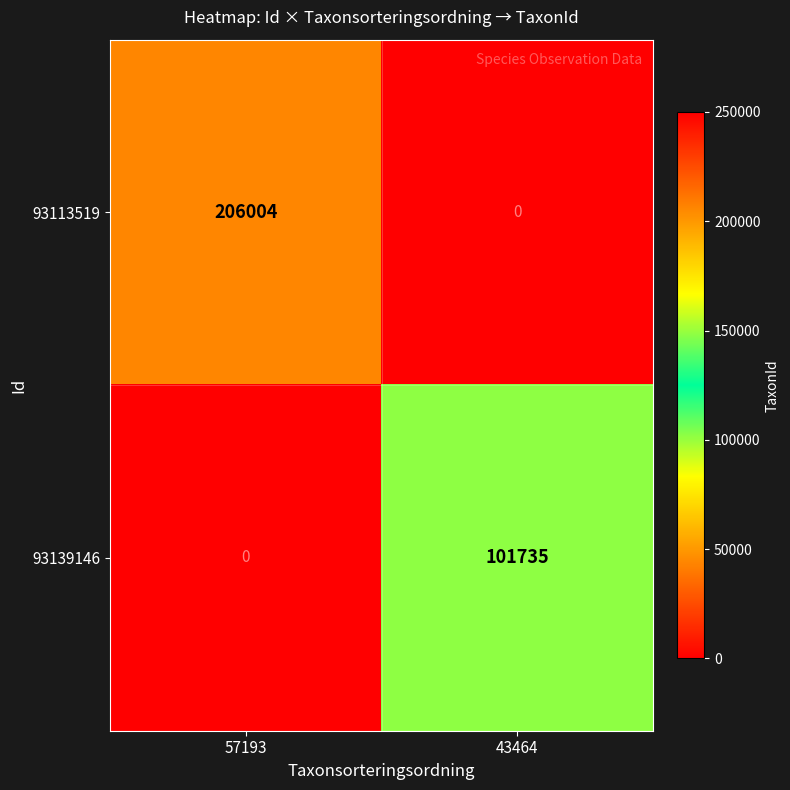

Reading right to left, transcribe all the data shown in this chart.

93113519: 0	206004
93139146: 101735	0